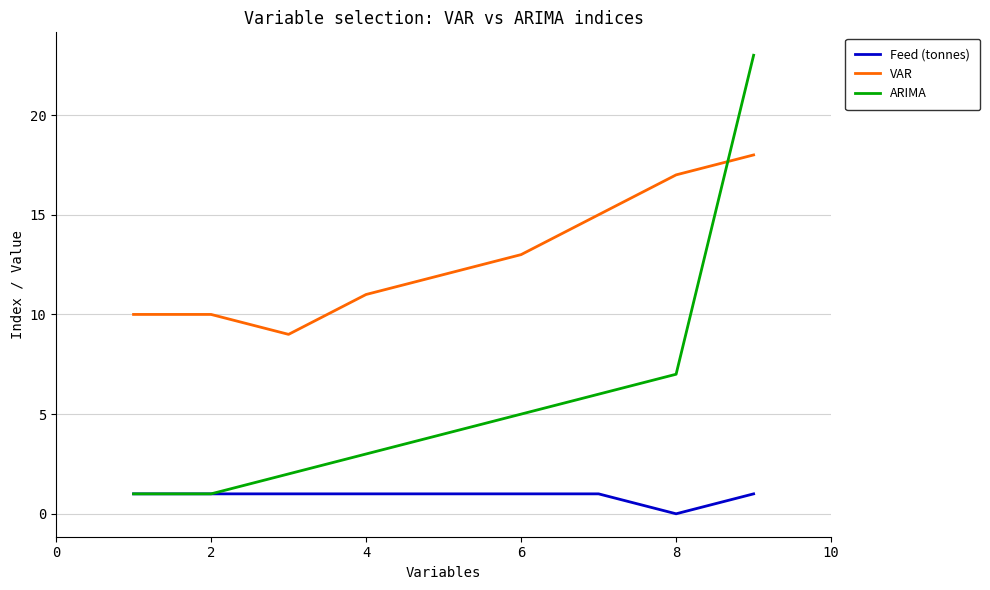

Does the chart display data point markers on the line(s)?

No